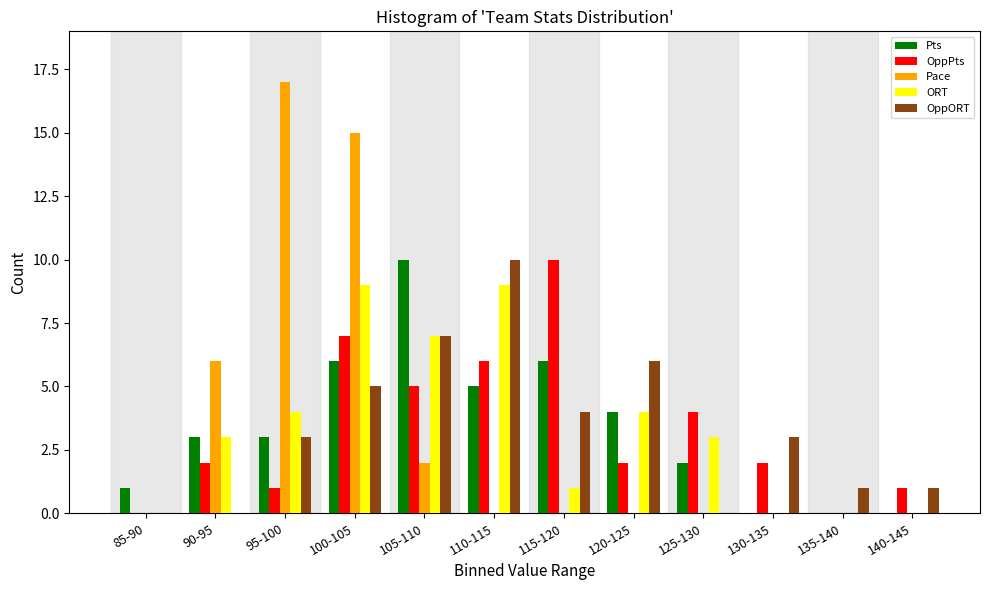

Where is Pace nearest to the value 8?

90-95